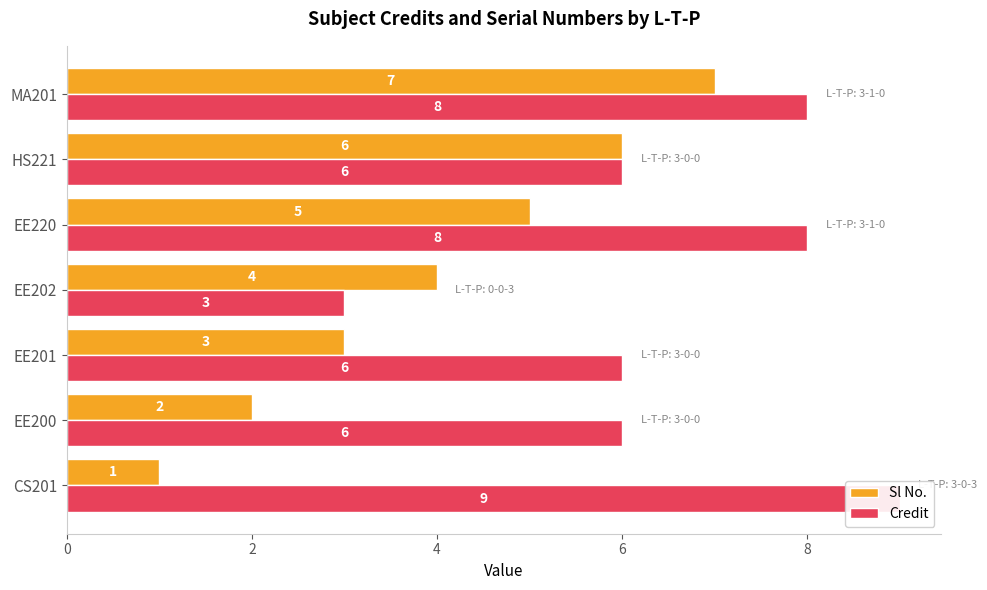

What is the difference between the Credit values at EE202 and EE201?

3